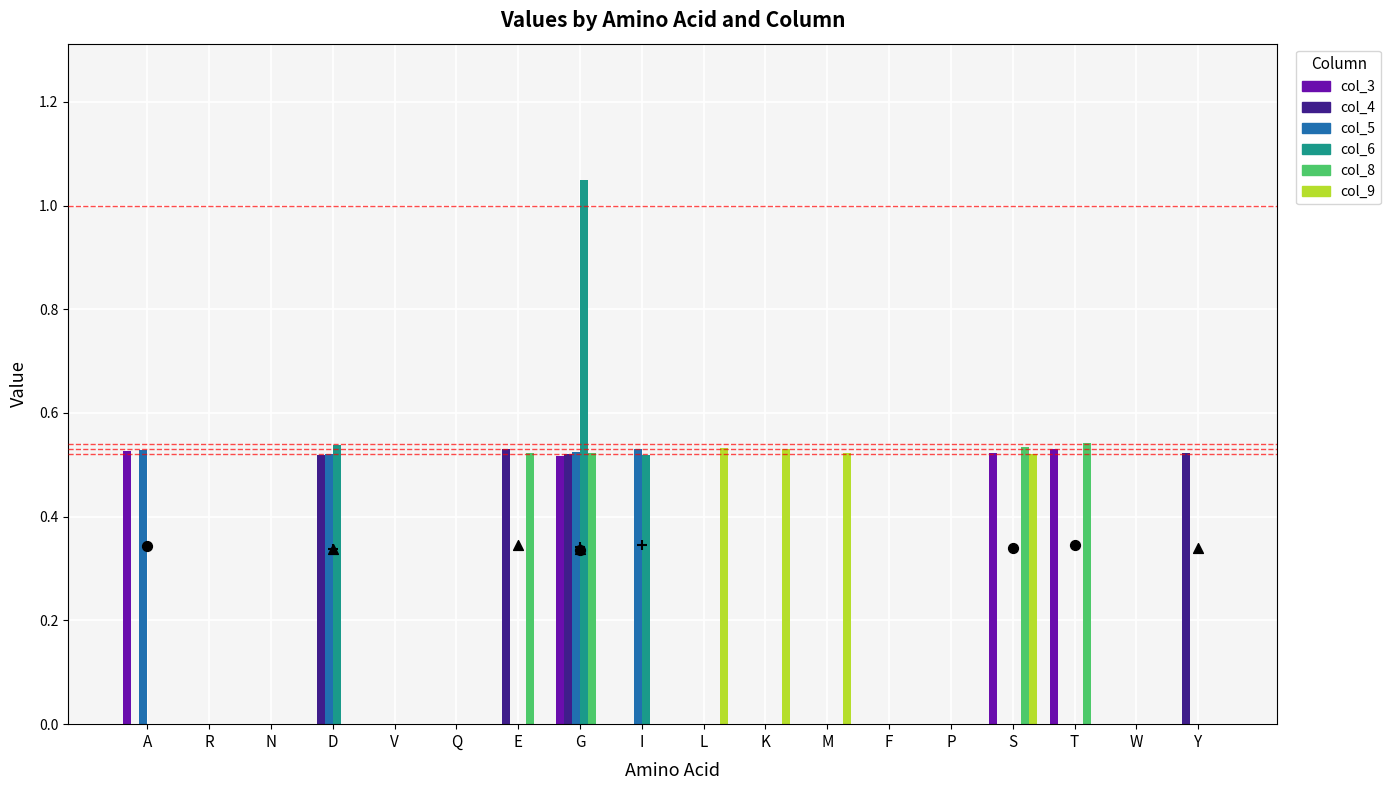

What are all the series names shown in the legend?

col_3, col_4, col_5, col_6, col_8, col_9